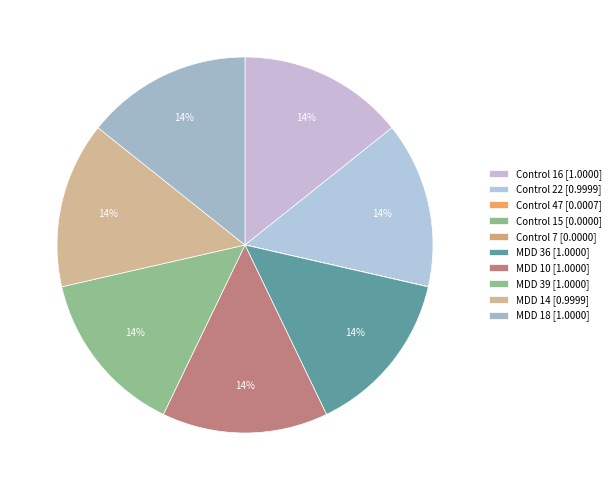

To the nearest percent, what portion does MDD 36 represent?

14%